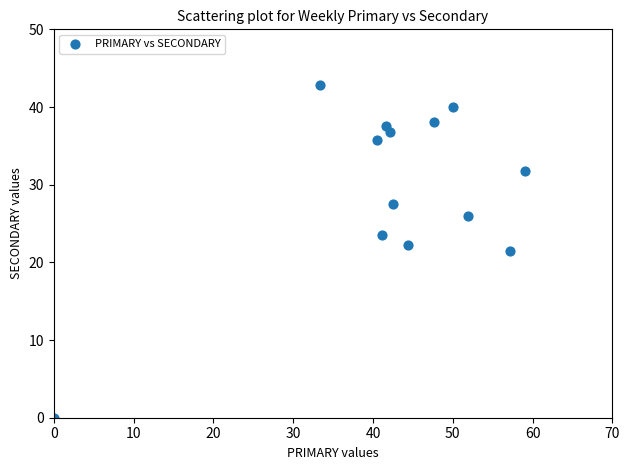

What is the range of Y values (max minus min)?

42.9